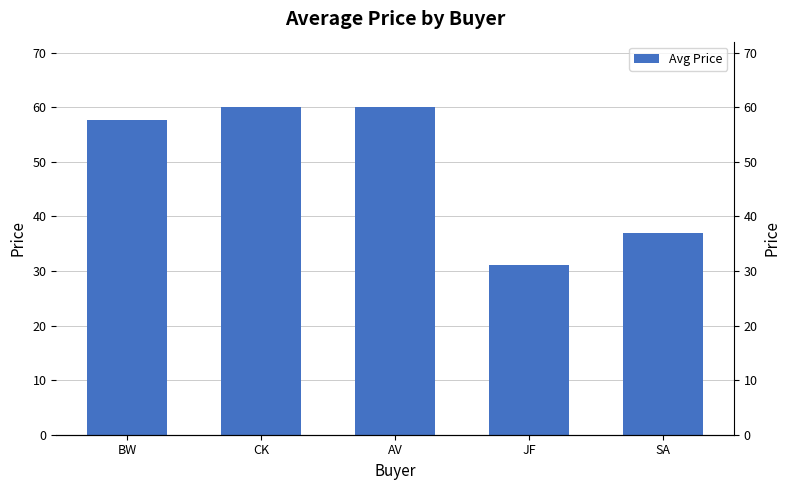

Reading left to right, what are all the values shown in this chart?

BW=57.6	CK=60.0	AV=60.0	JF=31.0	SA=37.0